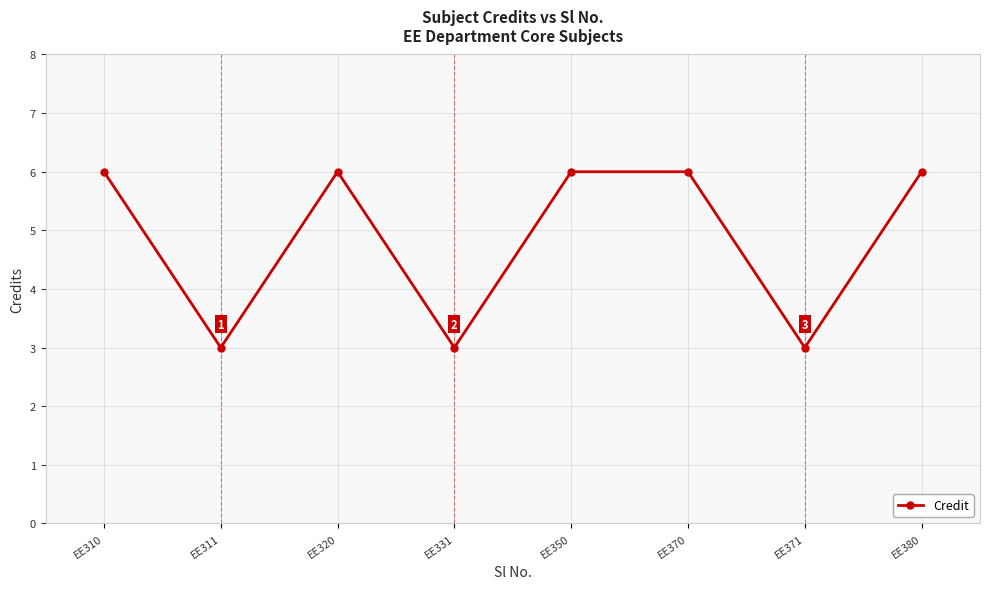

True or false: the data has more than 2 interior local peaks.

False